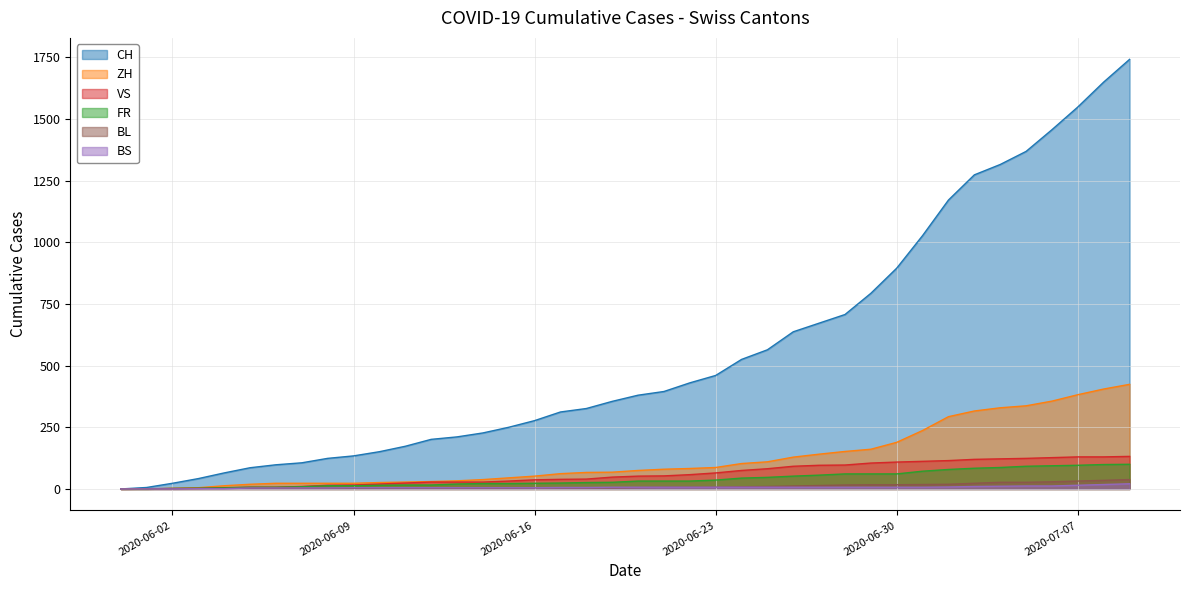

What is the sum of all CH values?

22173